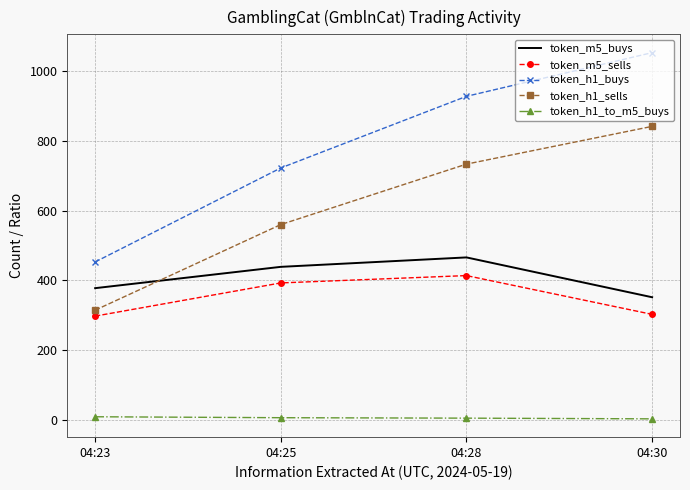

Which series has the largest total across all categories?

token_h1_buys